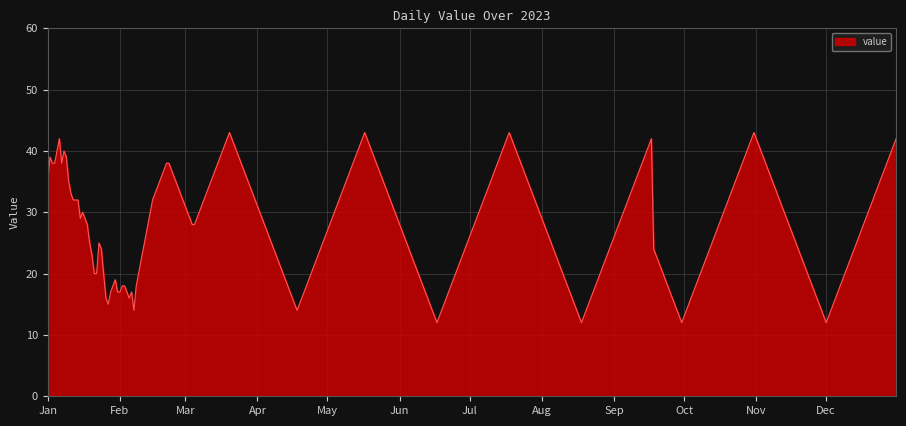

What is the difference between the maximum and minimum values?

31